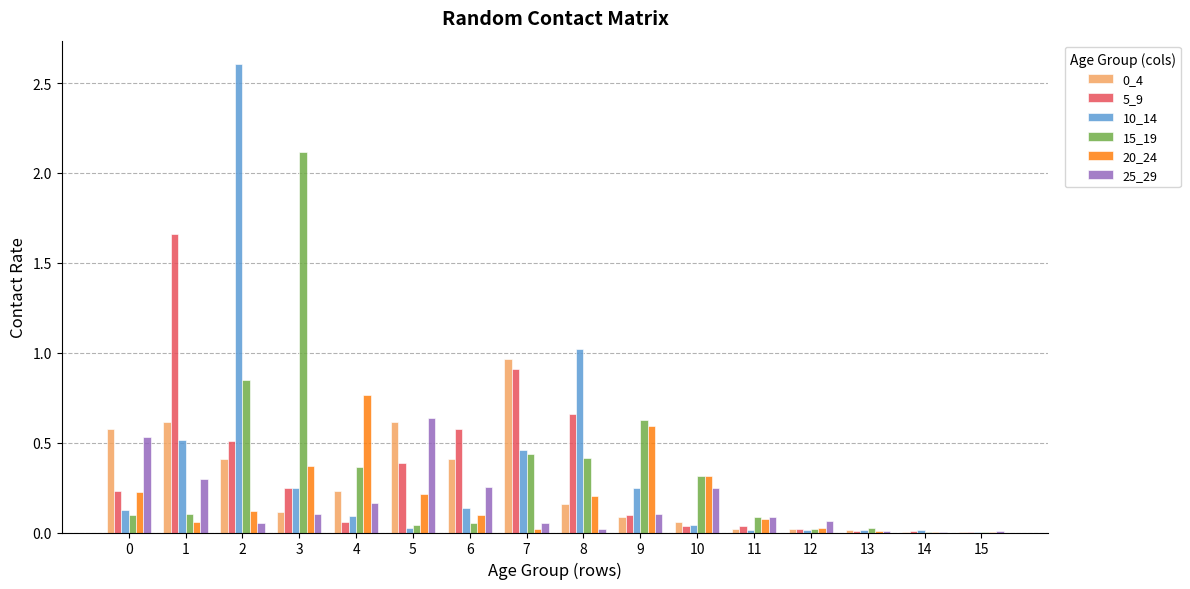

What is the total value across all series at 3?

3.2